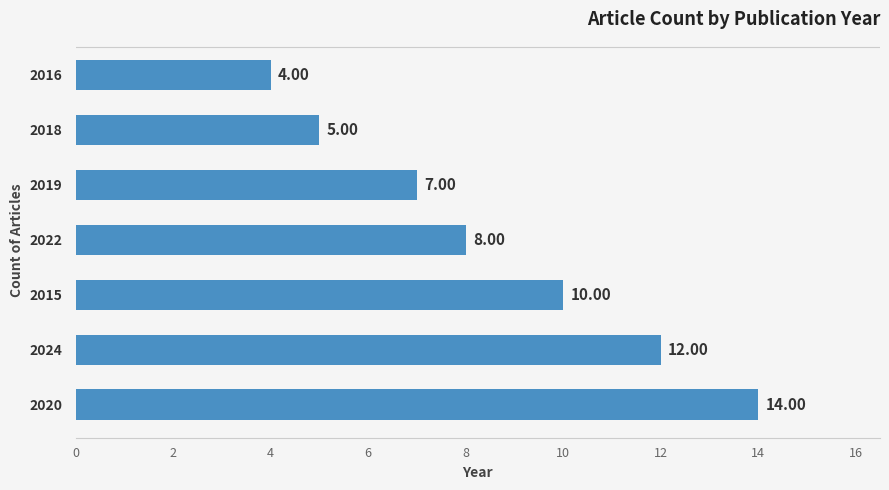

Which label corresponds to the smallest value in the chart?

2016